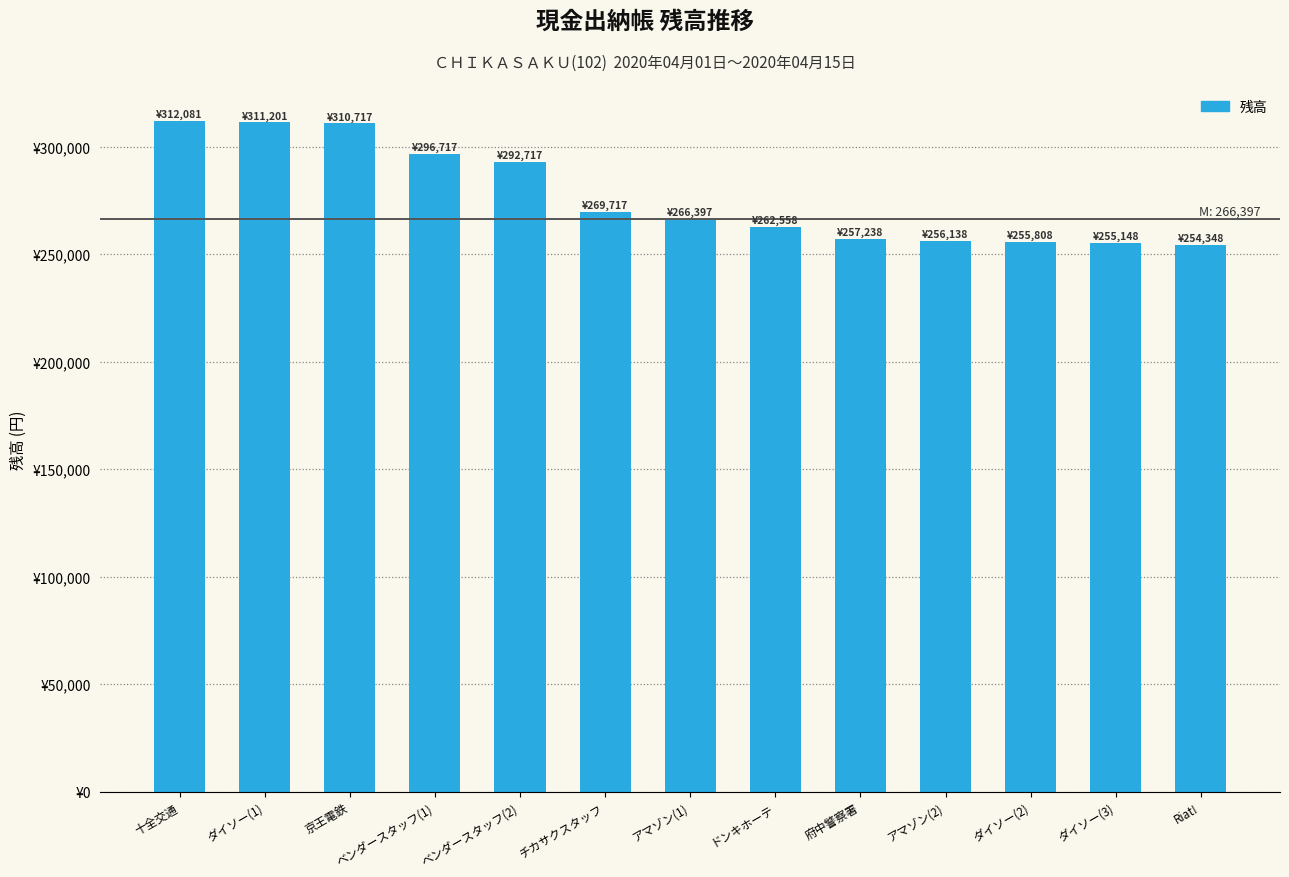

Reading left to right, transcribe all the data shown in this chart.

十全交通=312081	ダイソー(1)=311201	京王電鉄=310717	ベンダースタッフ(1)=296717	ベンダースタッフ(2)=292717	チカサクスタッフ=269717	アマゾン(1)=266397	ドンキホーテ=262558	府中警察署=257238	アマゾン(2)=256138	ダイソー(2)=255808	ダイソー(3)=255148	Riat!=254348